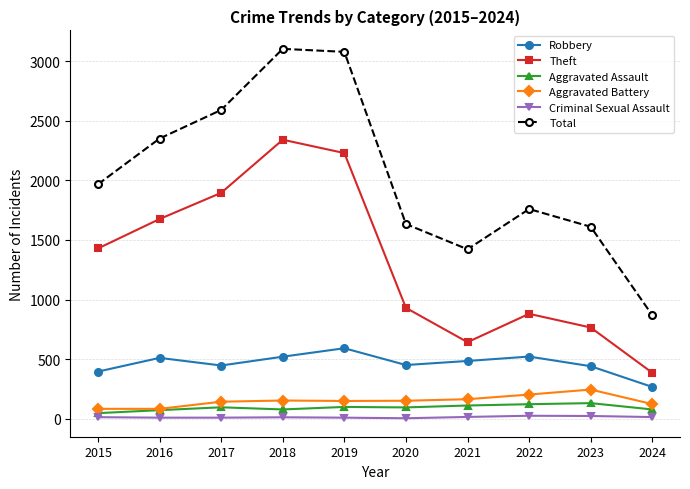

Rank the series by their maximum value, from lowest to highest.

Criminal Sexual Assault, Aggravated Assault, Aggravated Battery, Robbery, Theft, Total